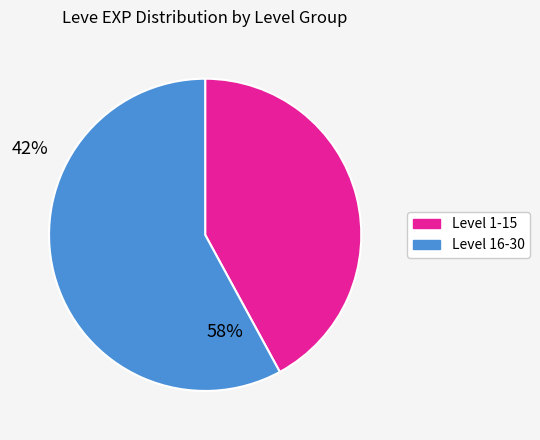

How many slices are in this pie chart?

2